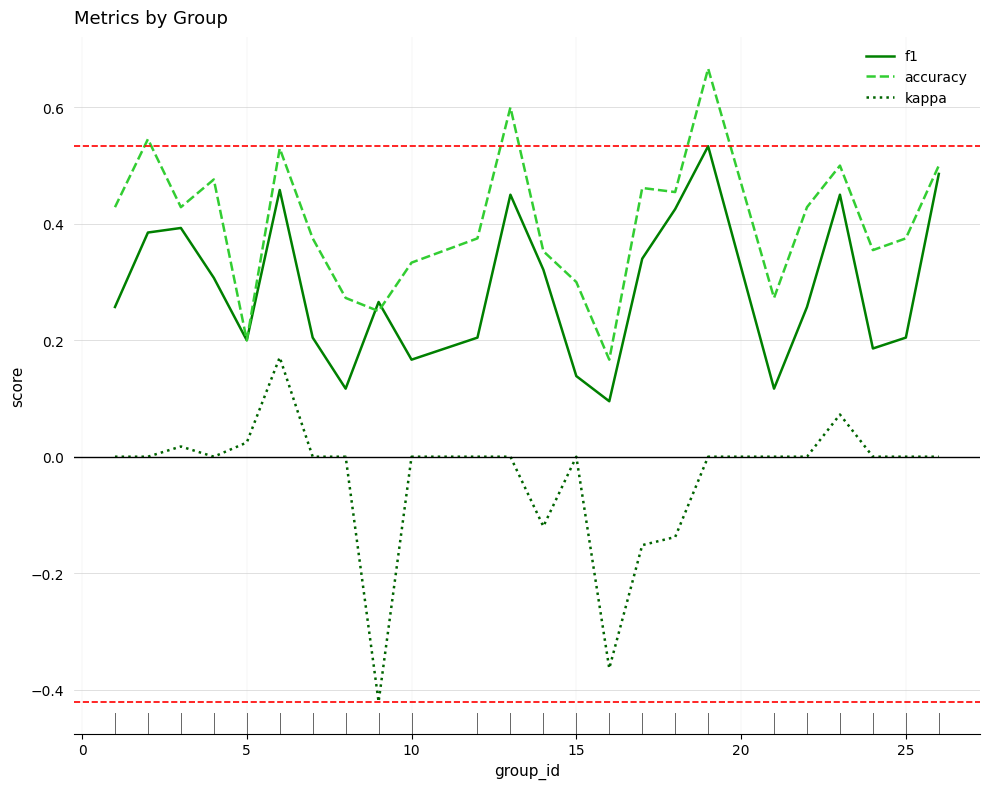

Which series has the largest total across all categories?

accuracy